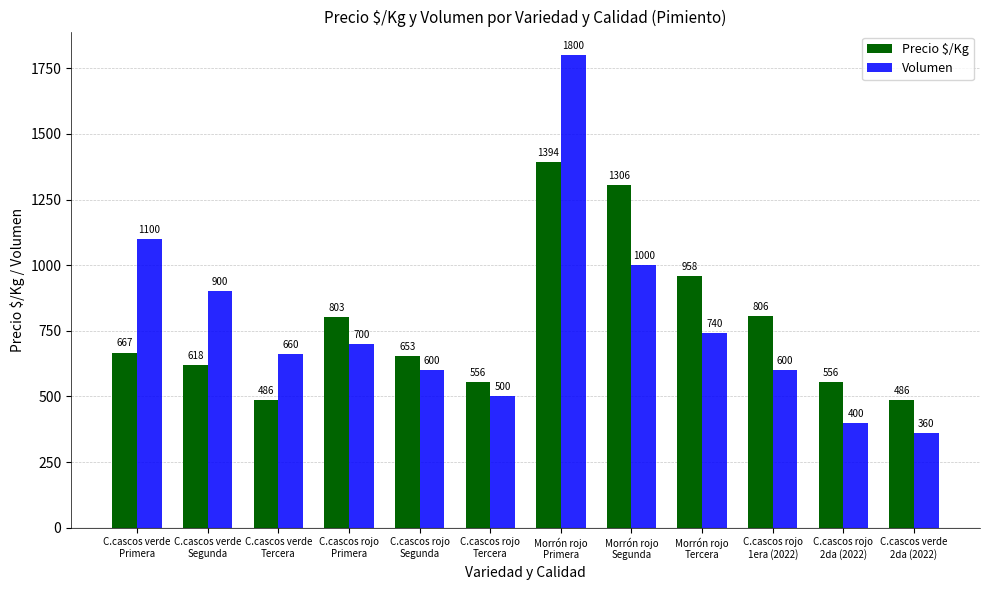

Where is Volumen nearest to the value 1080?

C.cascos verde
Primera